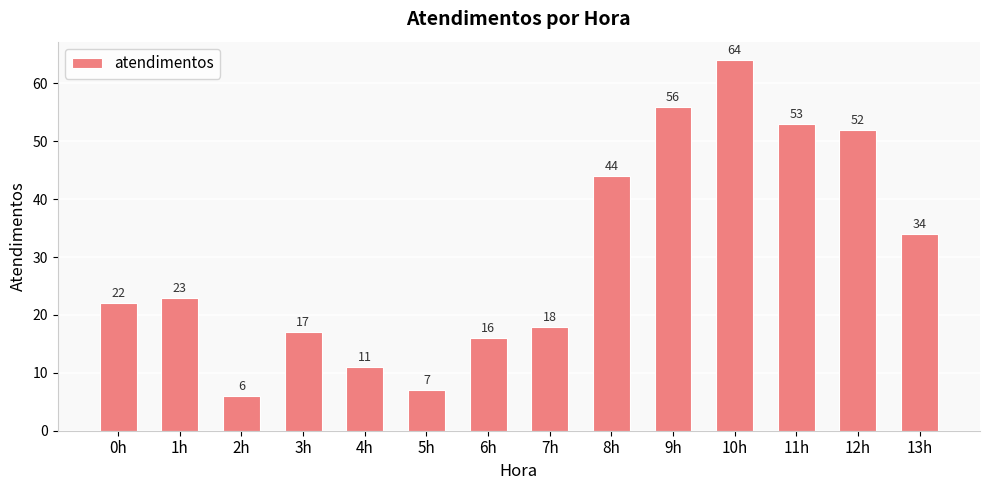

Reading left to right, what are all the values shown in this chart?

0h=22	1h=23	2h=6	3h=17	4h=11	5h=7	6h=16	7h=18	8h=44	9h=56	10h=64	11h=53	12h=52	13h=34